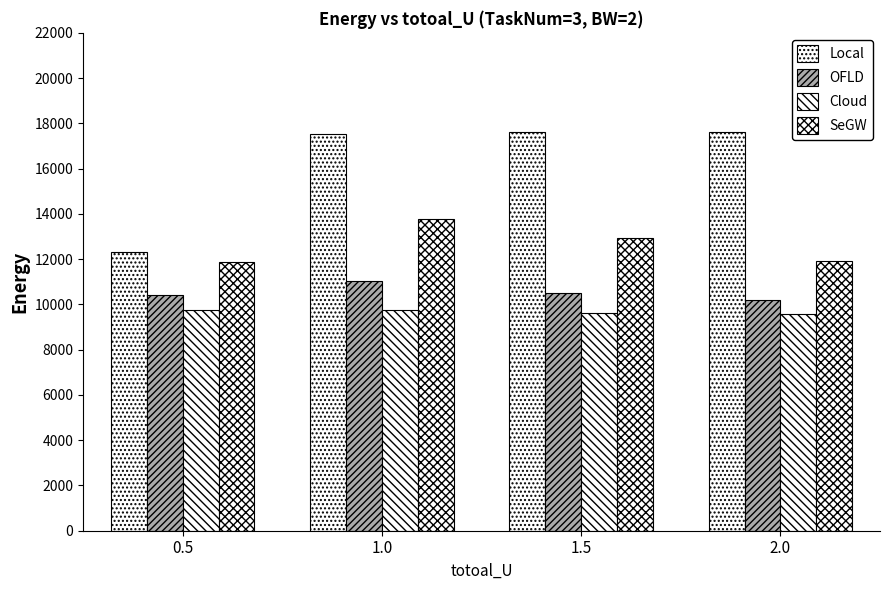

At which label does Cloud reach its minimum?

2.0